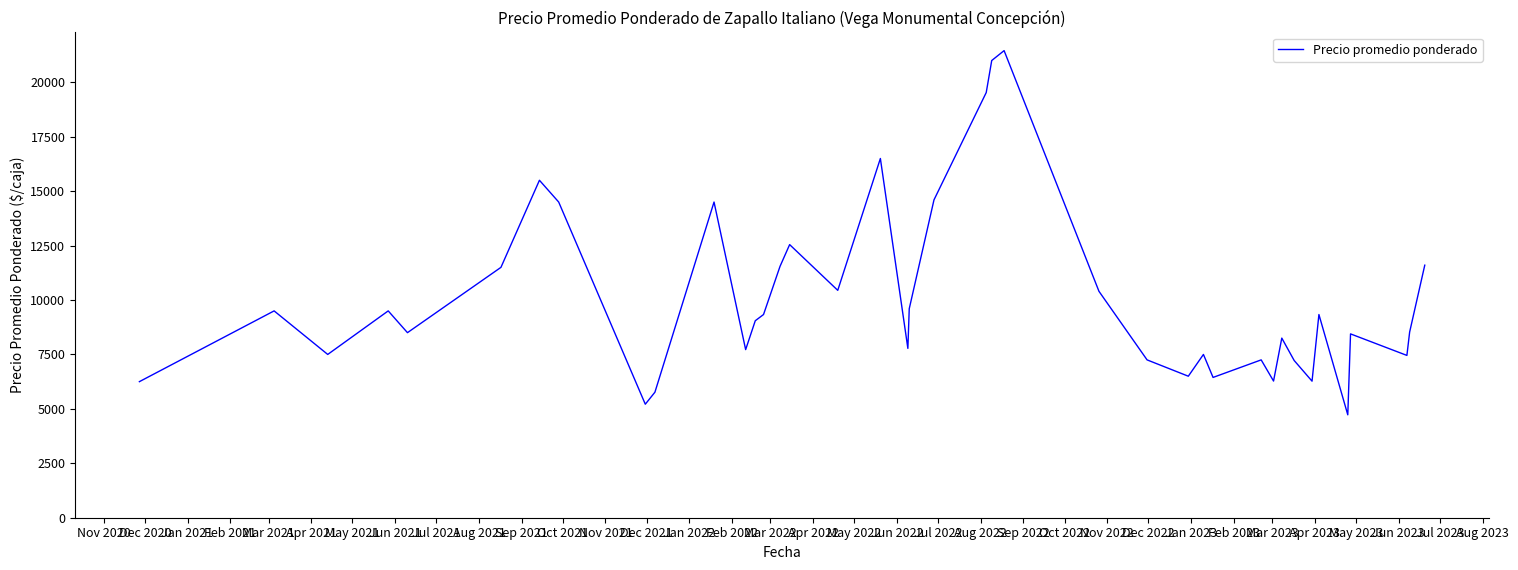

What is the greatest value displayed?

21455